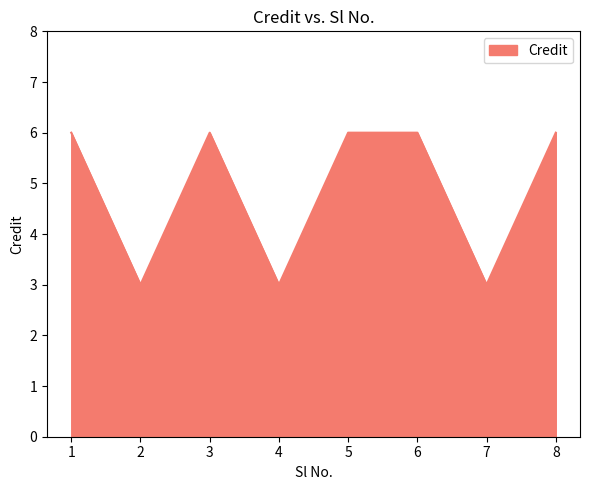

How many series are shown in this chart?

1